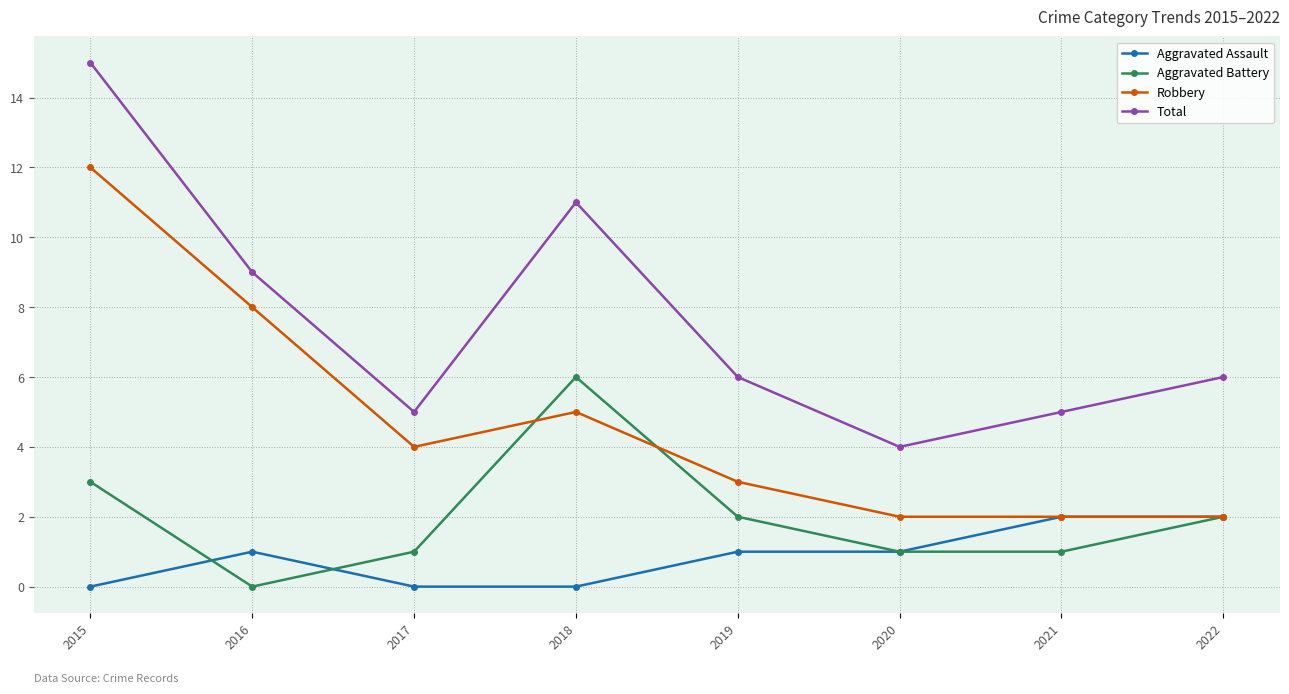

What is the difference between the maximum and minimum values in the Aggravated Assault series?

2